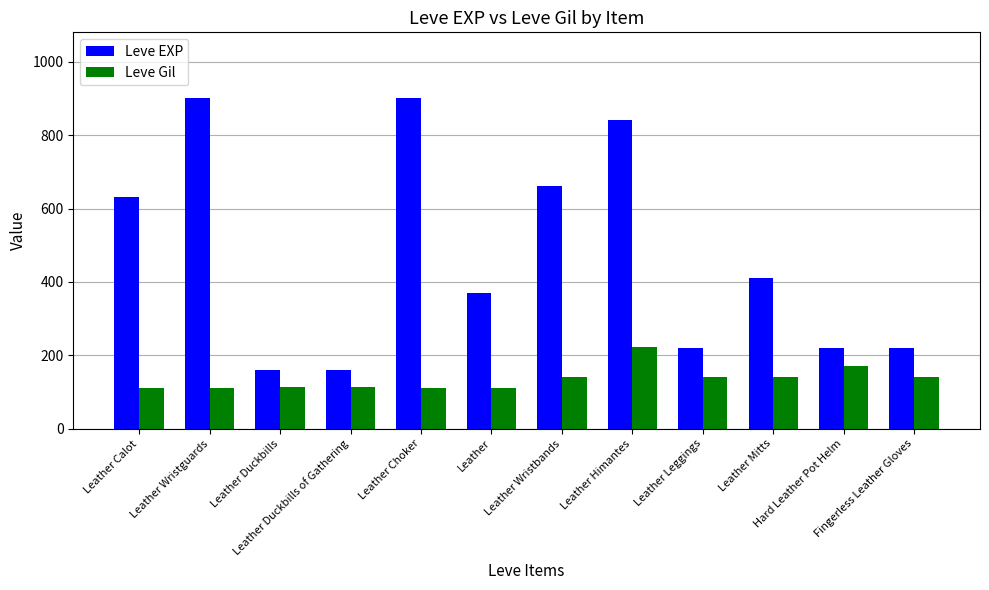

Which series has the widest spread of values?

Leve EXP